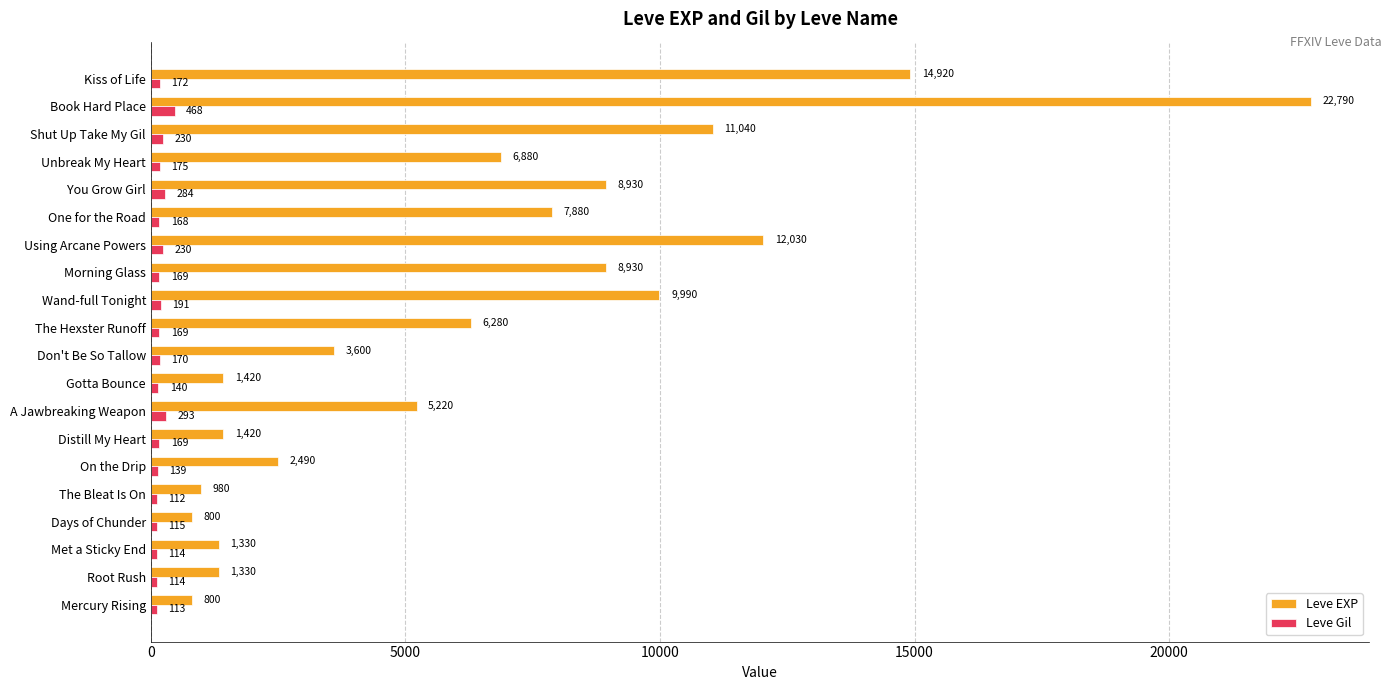

List the series in order of their overall mean, highest first.

Leve EXP, Leve Gil